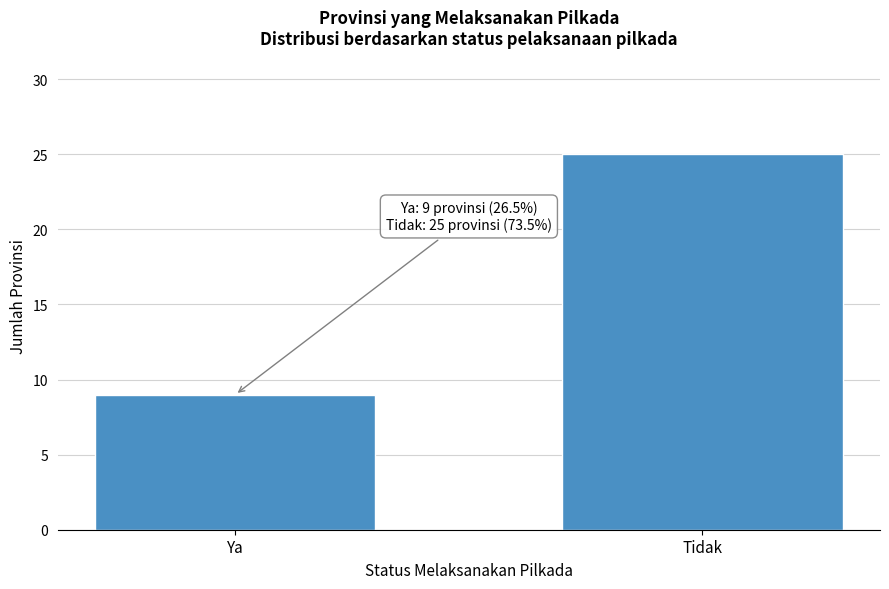

Reading left to right, extract all data points from this chart.

Ya=9	Tidak=25